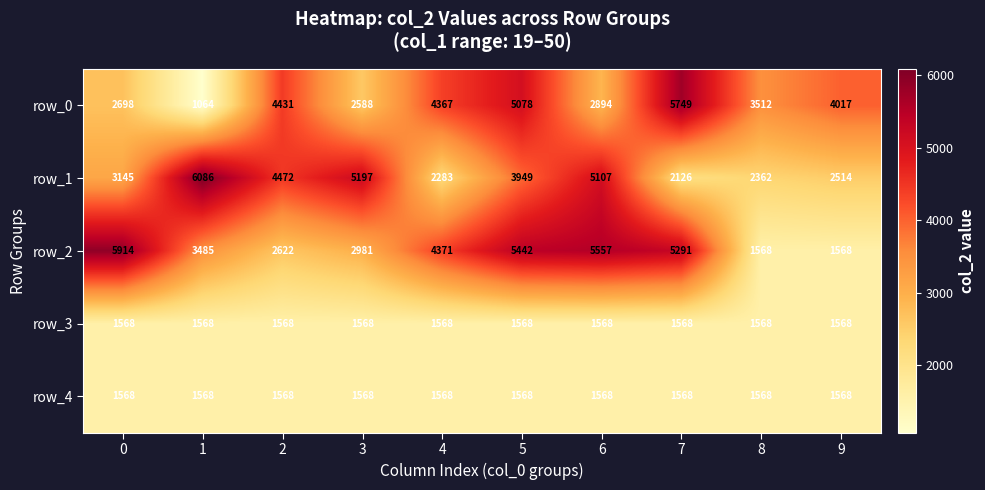

Read the row_3 value at 3.

1568